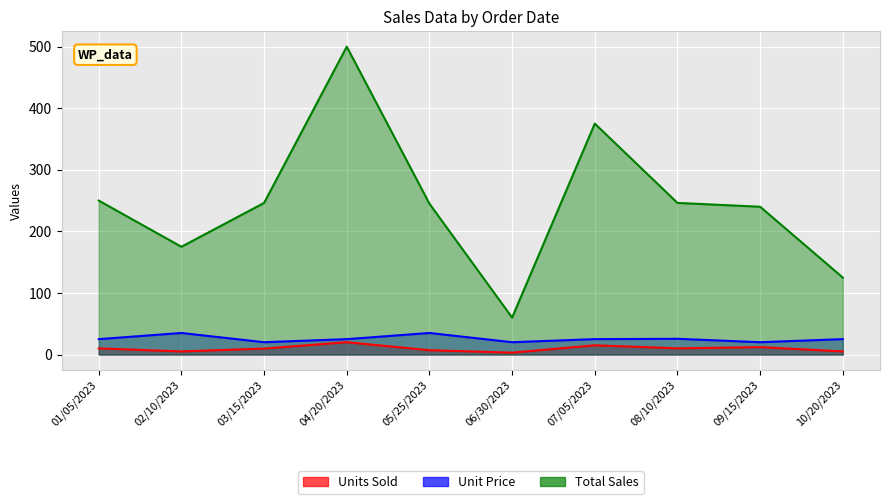

Between 03/15/2023 and 09/15/2023, which series saw the biggest shift?

Total Sales